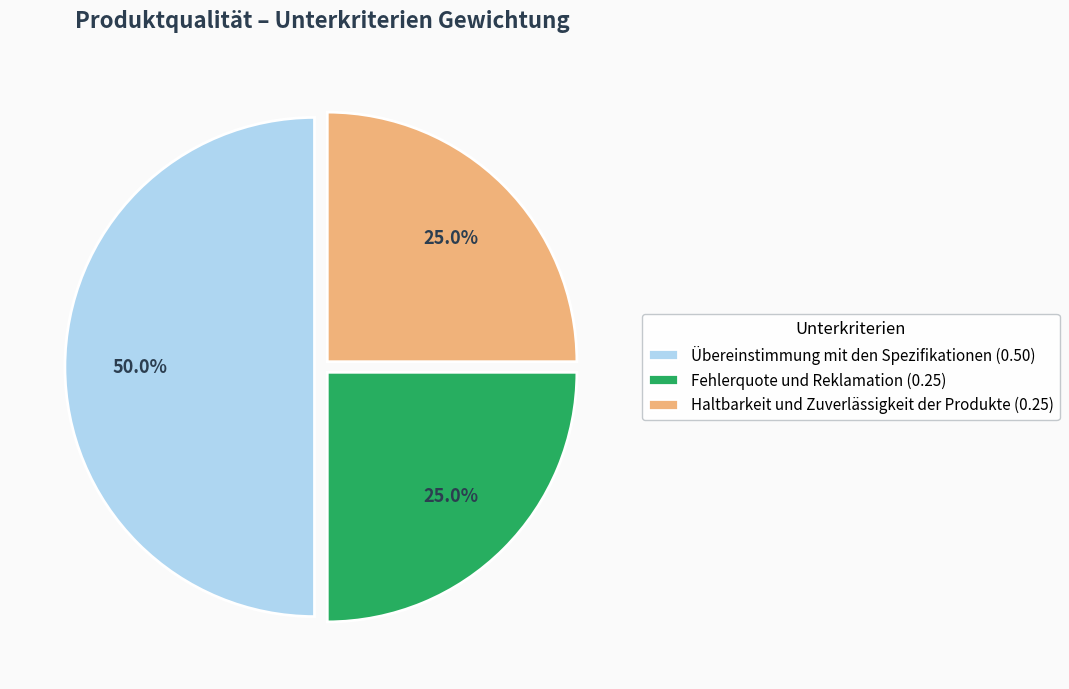

What percentage do Haltbarkeit und Zuverlässigkeit der Produkte and Übereinstimmung mit den Spezifikationen together represent?

75.0%